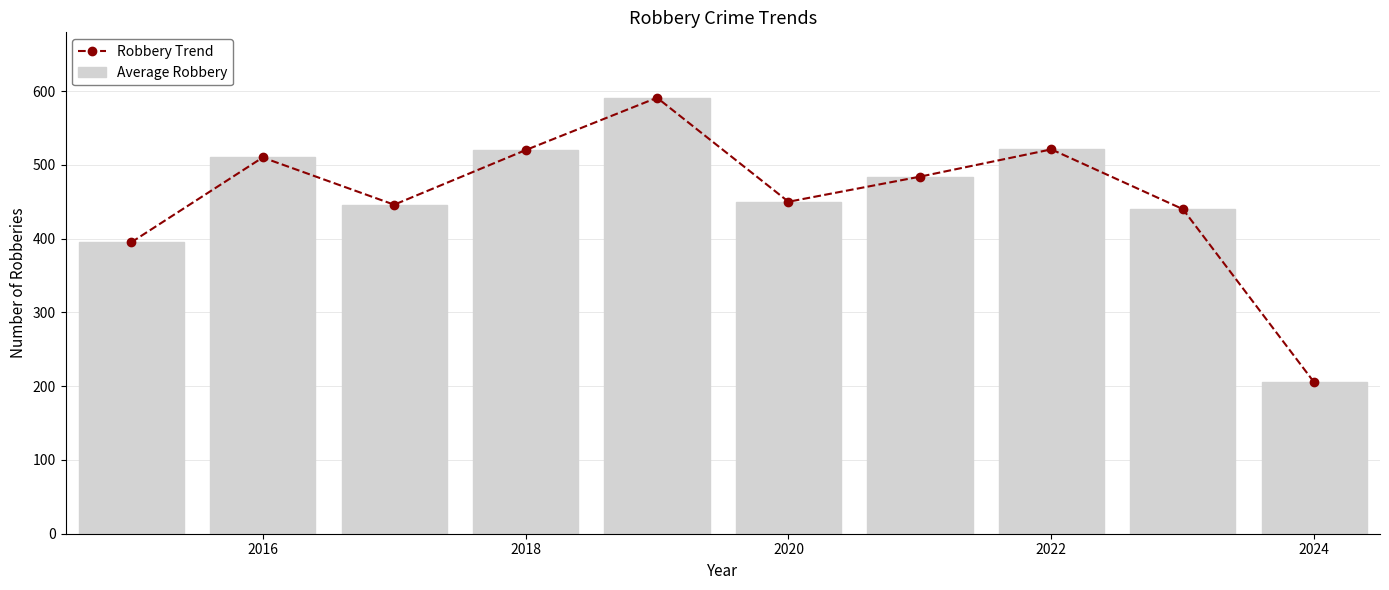

Is it true that Average Robbery equals 653 at 2020?

False